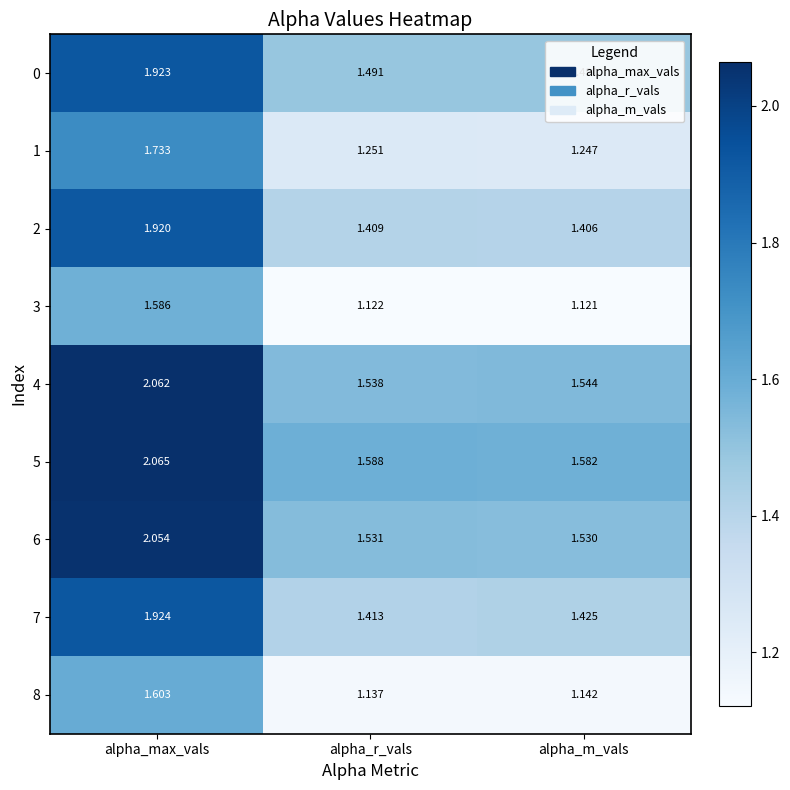

Is the value of 3 at alpha_max_vals greater than the value of 7 at alpha_r_vals?

Yes